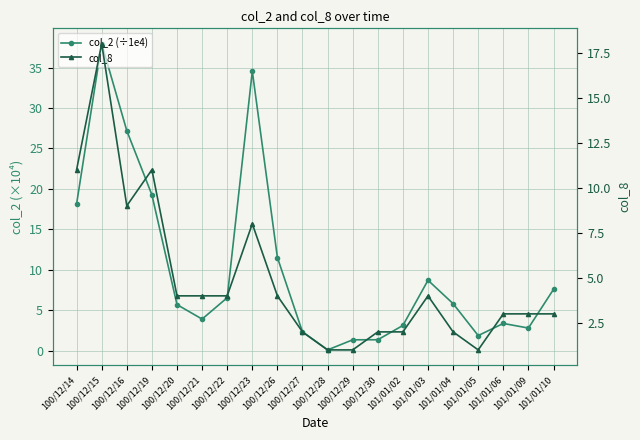

What is the difference between the second highest and second lowest values in the col_2 (÷1e4) series?

33.2